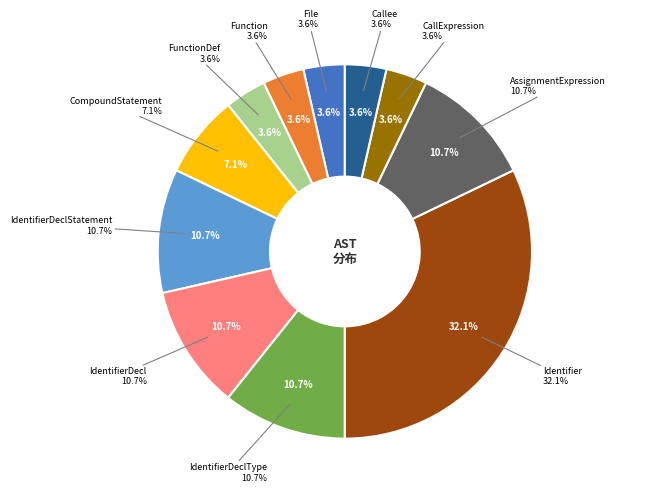

Is there any slice that represents more than half of the pie?

No